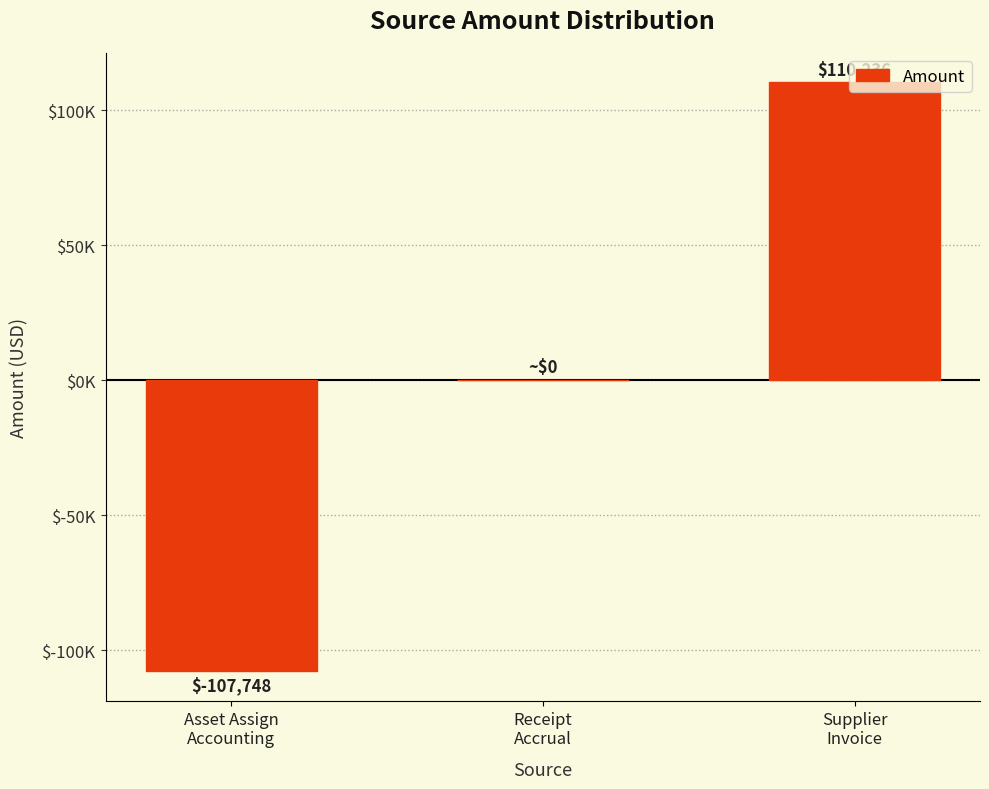

How many negative values are there?

1